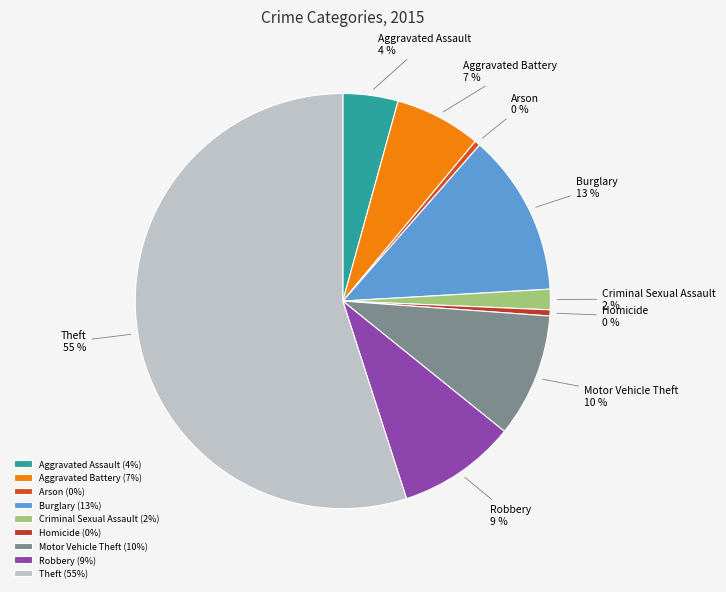

Is there a majority slice in this chart?

Yes